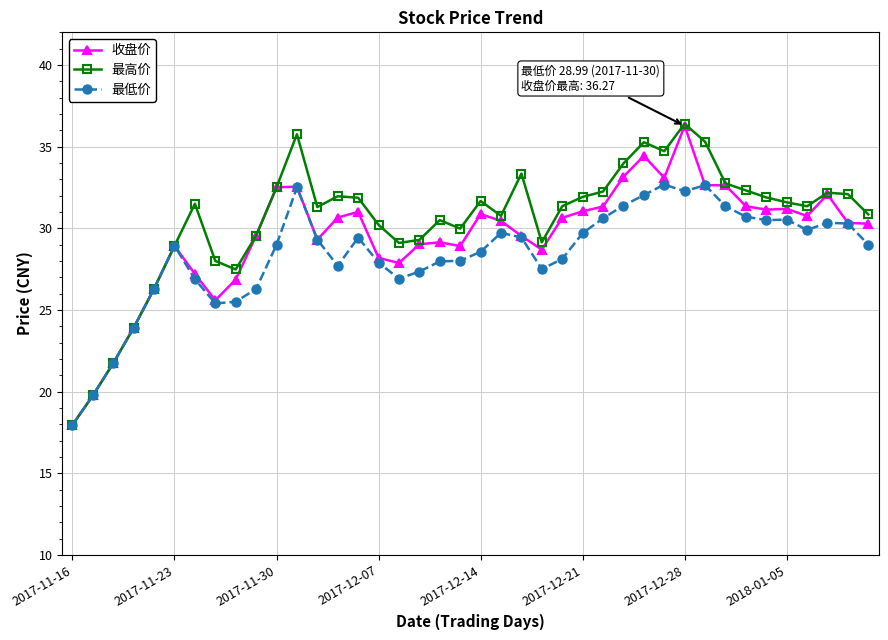

What is the greatest value displayed?

36.4